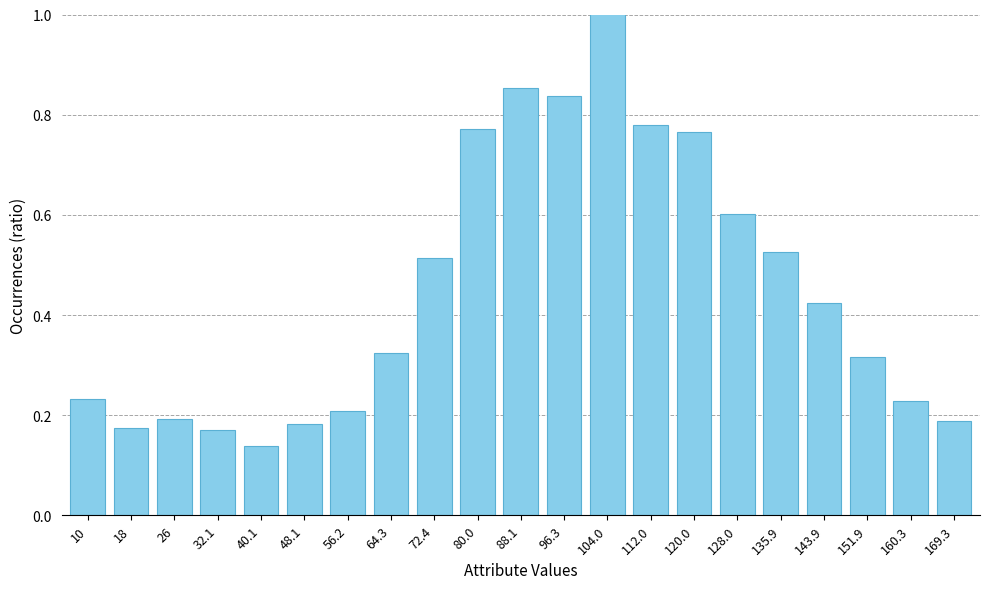

What is the label of the 1st bar from the left?

10